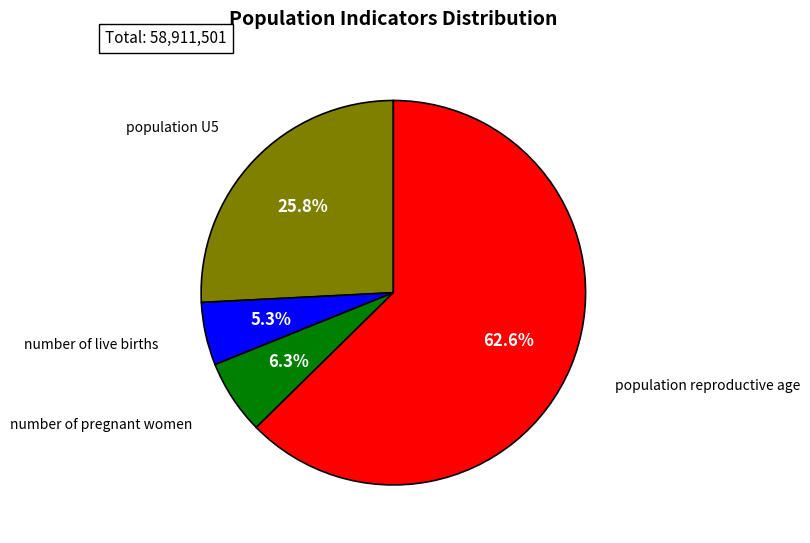

Does any single category account for the majority?

Yes